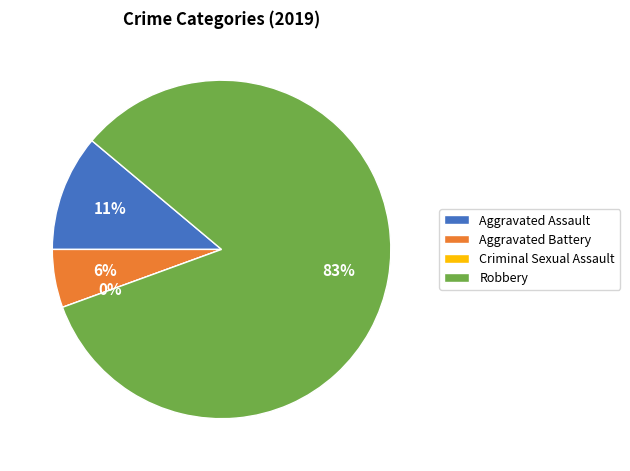

What is the ratio of the value at Aggravated Battery to the value at Robbery?

0.1